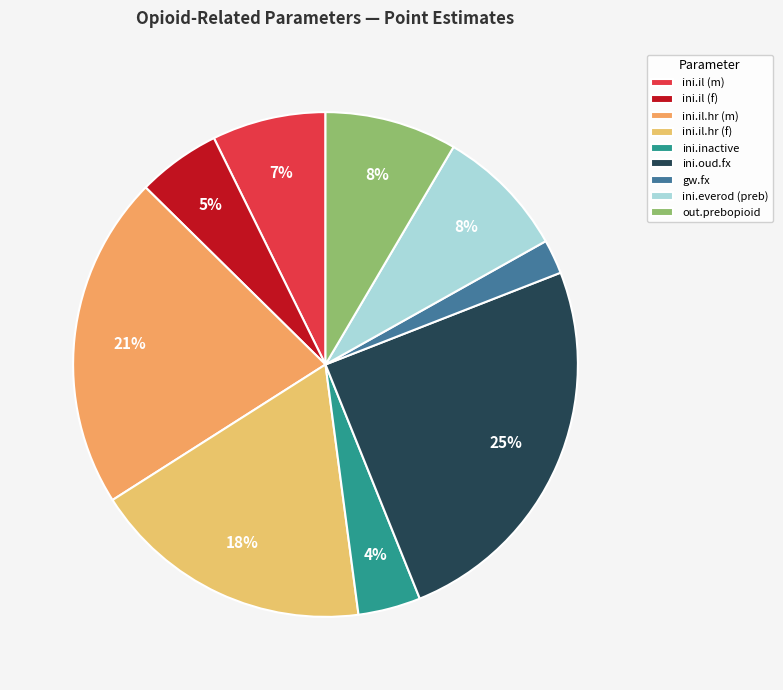

Rank the categories by value from highest to lowest.

ini.oud.fx, ini.il.hr (m), ini.il.hr (f), out.prebopioid, ini.everod (preb), ini.il (m), ini.il (f), ini.inactive, gw.fx